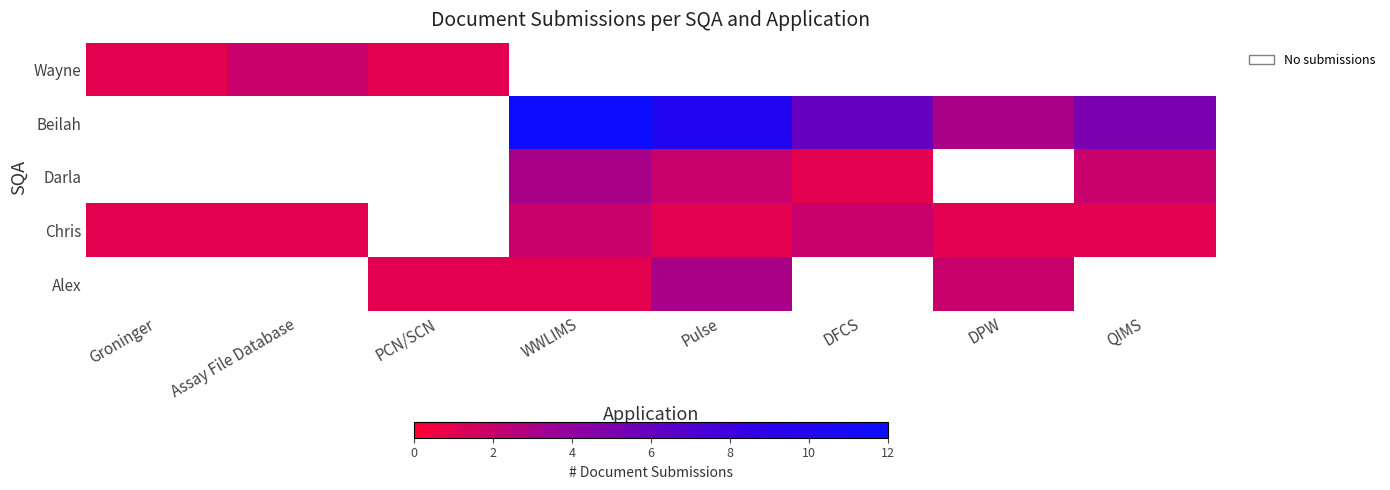

At which label is Wayne closest to 1?

Groninger